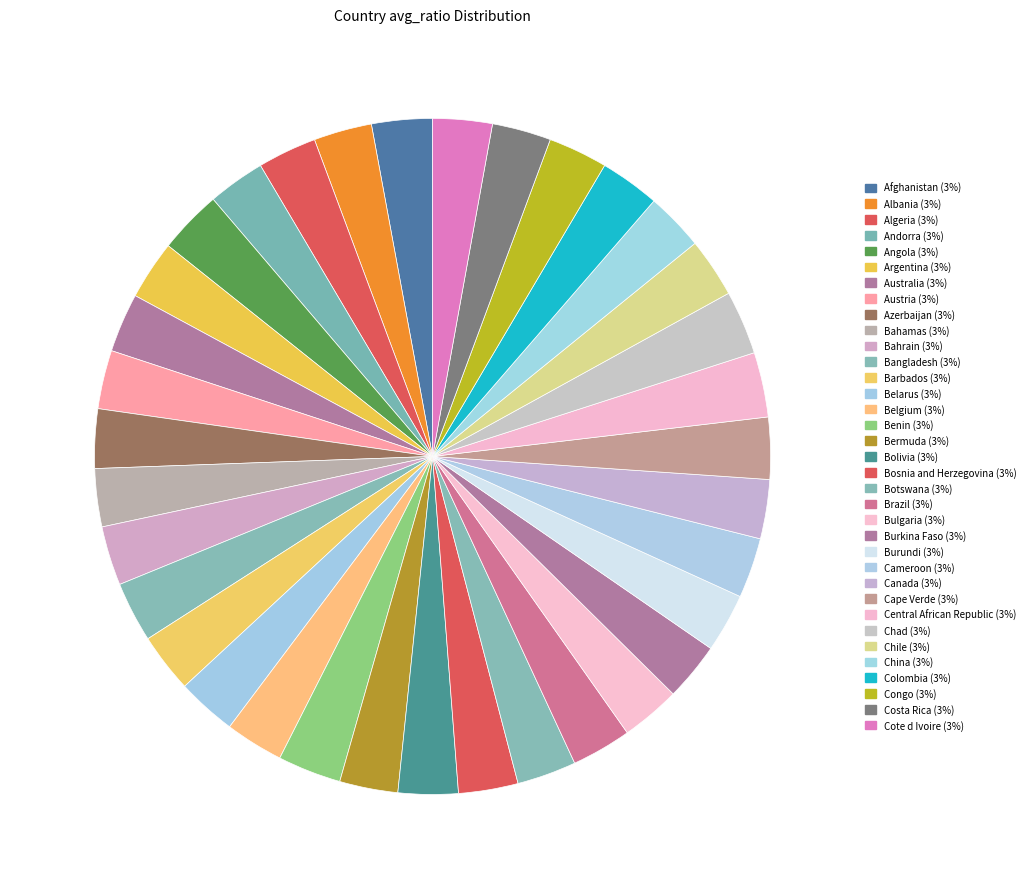

Count the number of slices in the pie.

35